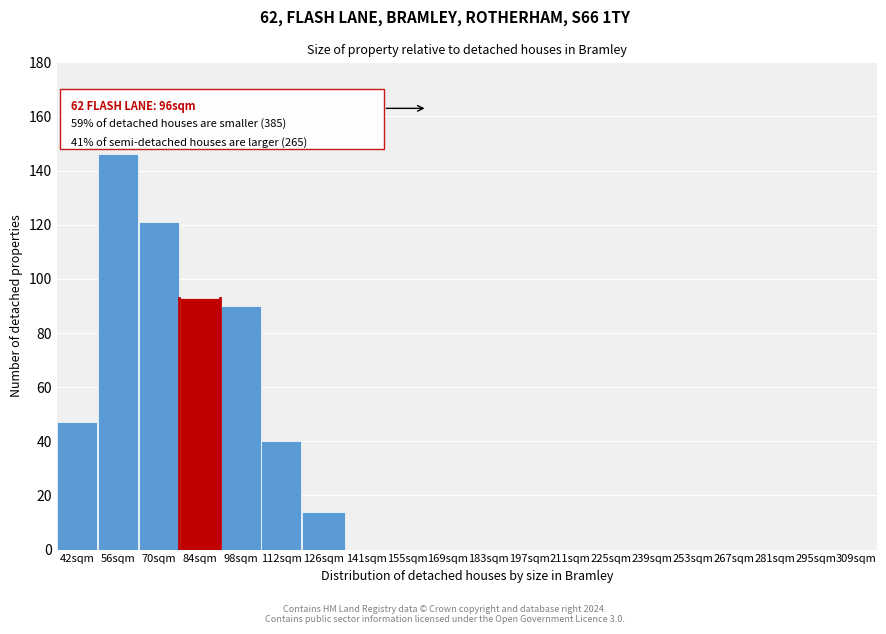

Reading right to left, transcribe all the data shown in this chart.

309sqm=0	295sqm=0	281sqm=0	267sqm=0	253sqm=0	239sqm=0	225sqm=0	211sqm=0	197sqm=0	183sqm=0	169sqm=0	155sqm=0	141sqm=0	126sqm=14	112sqm=40	98sqm=90	84sqm=93	70sqm=121	56sqm=146	42sqm=47